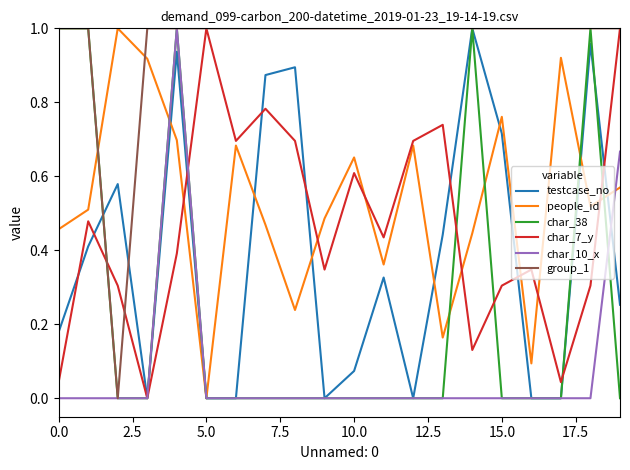

Which series has the largest total across all categories?

group_1